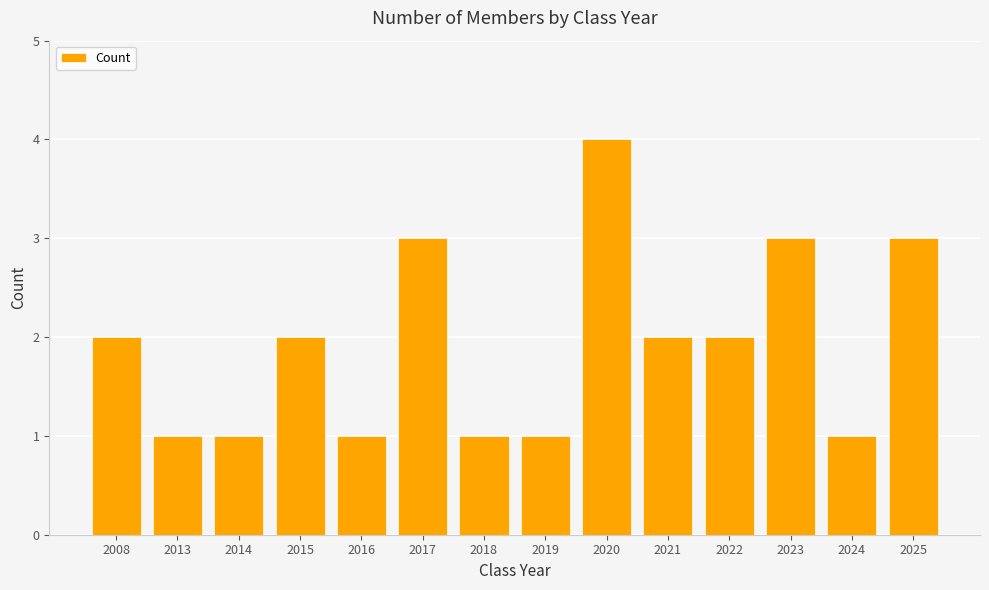

What is the average value?

2